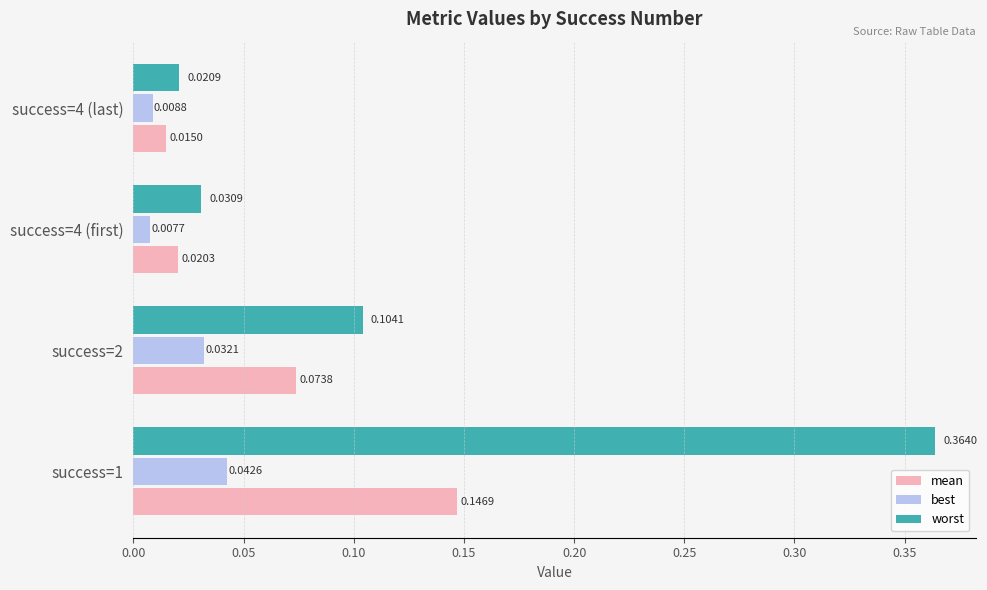

What is the sum of all worst values?

0.5